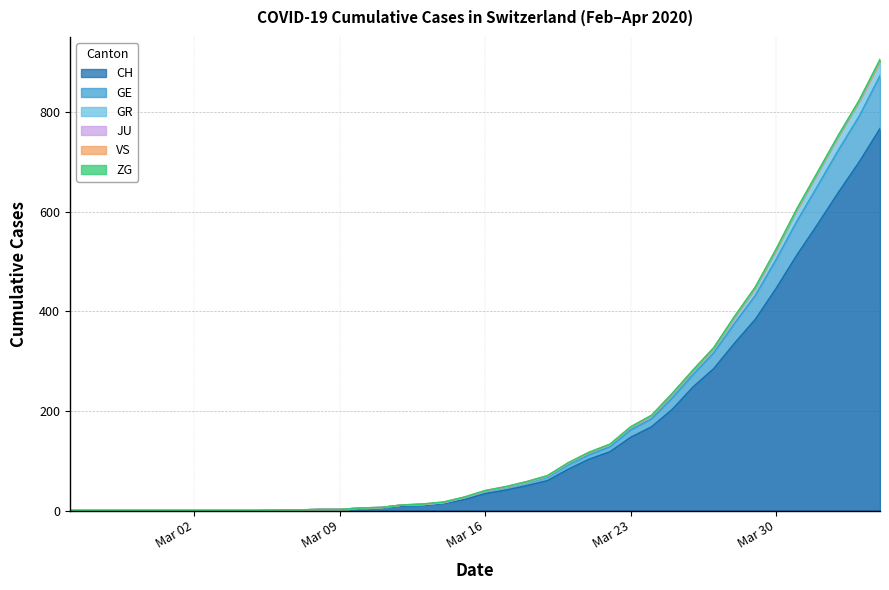

What is the difference between the maximum and minimum values in the CH series?

767